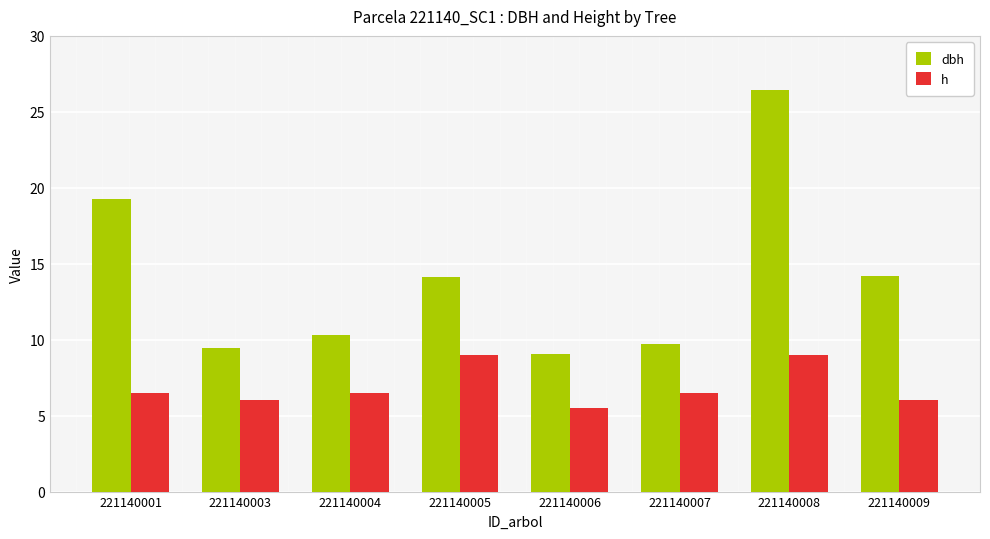

What is the value of the h bar at the 5th from the left?

5.5